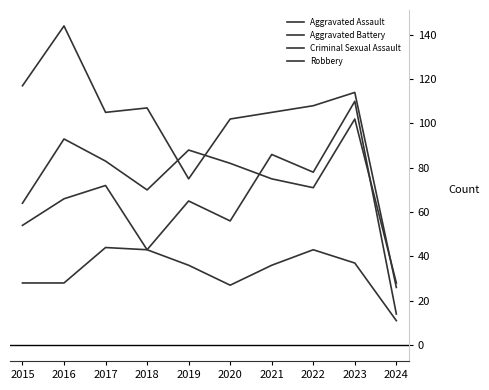

What is the difference between the maximum and second lowest values in the Criminal Sexual Assault series?

17